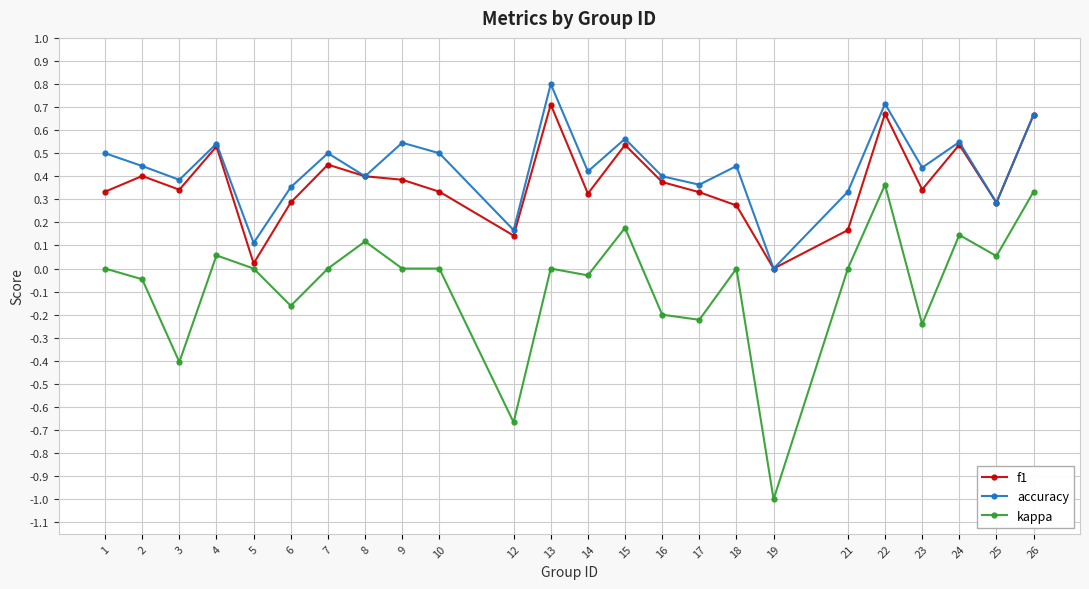

Rank the series at 9 from lowest to highest value.

kappa, f1, accuracy